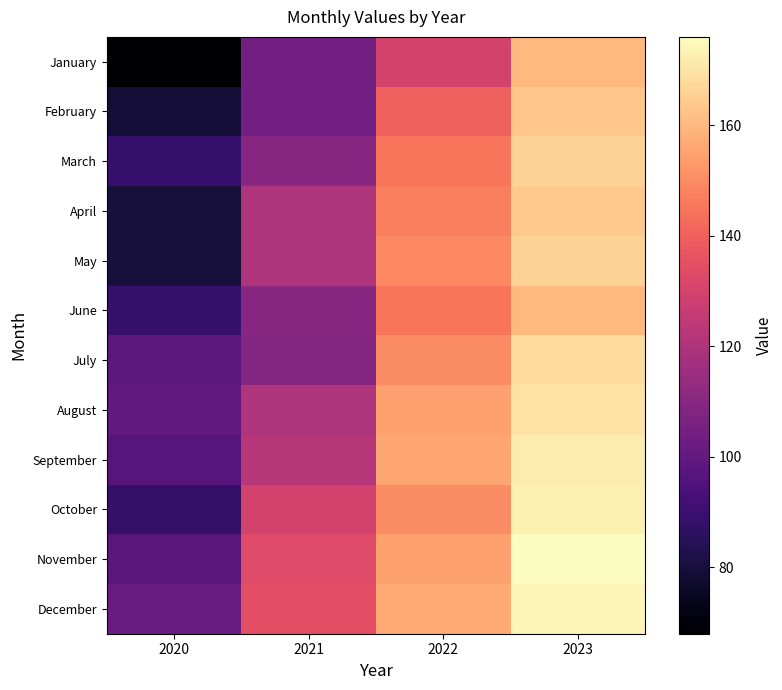

Rank the series by their maximum value, from lowest to highest.

January, June, February, April, March, May, July, August, September, October, December, November